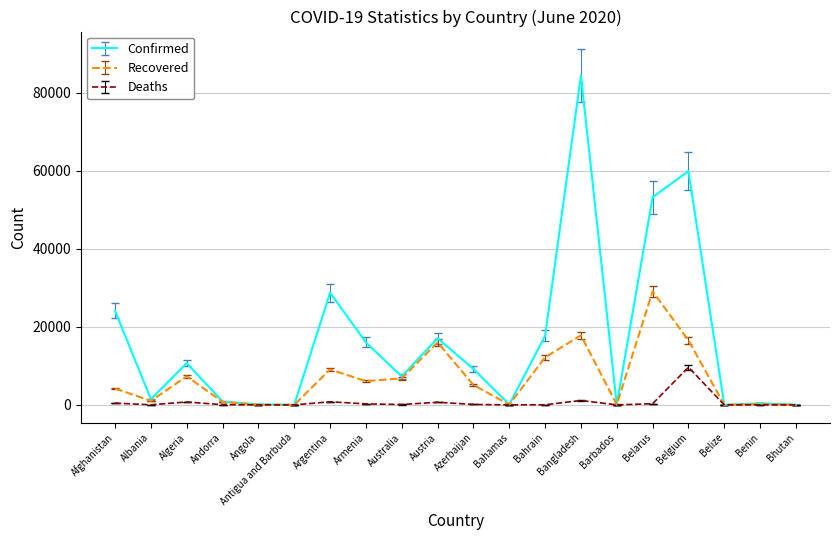

What is the total value across all series at Belgium?

86115